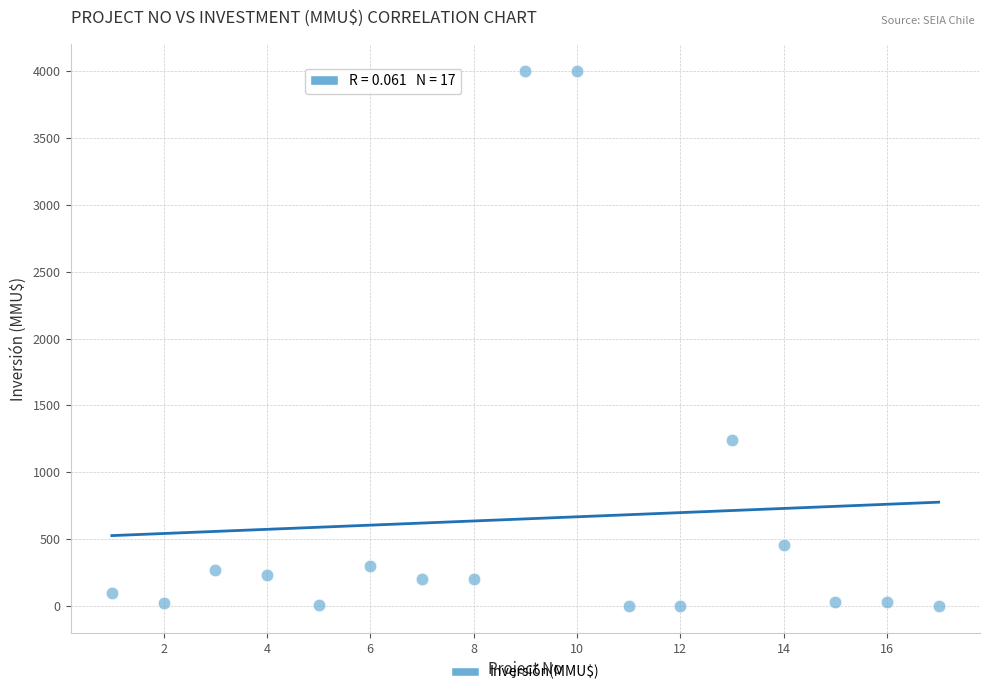

What Y value in the scatter plot is closest to 2000?

1240